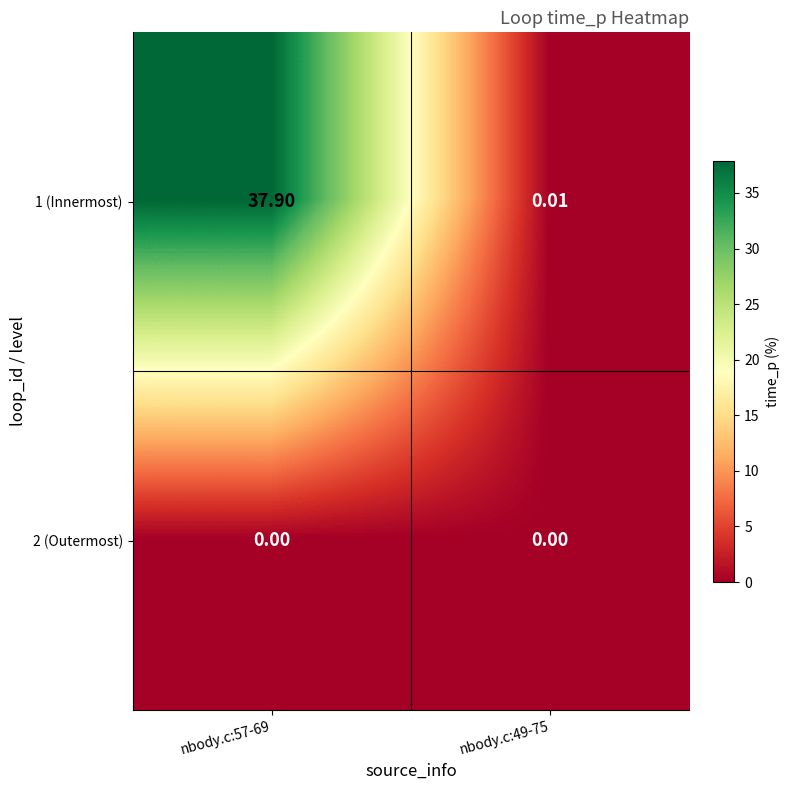

Is the value of 1 (Innermost) at nbody.c:57-69 greater than the value of 2 (Outermost) at nbody.c:49-75?

Yes